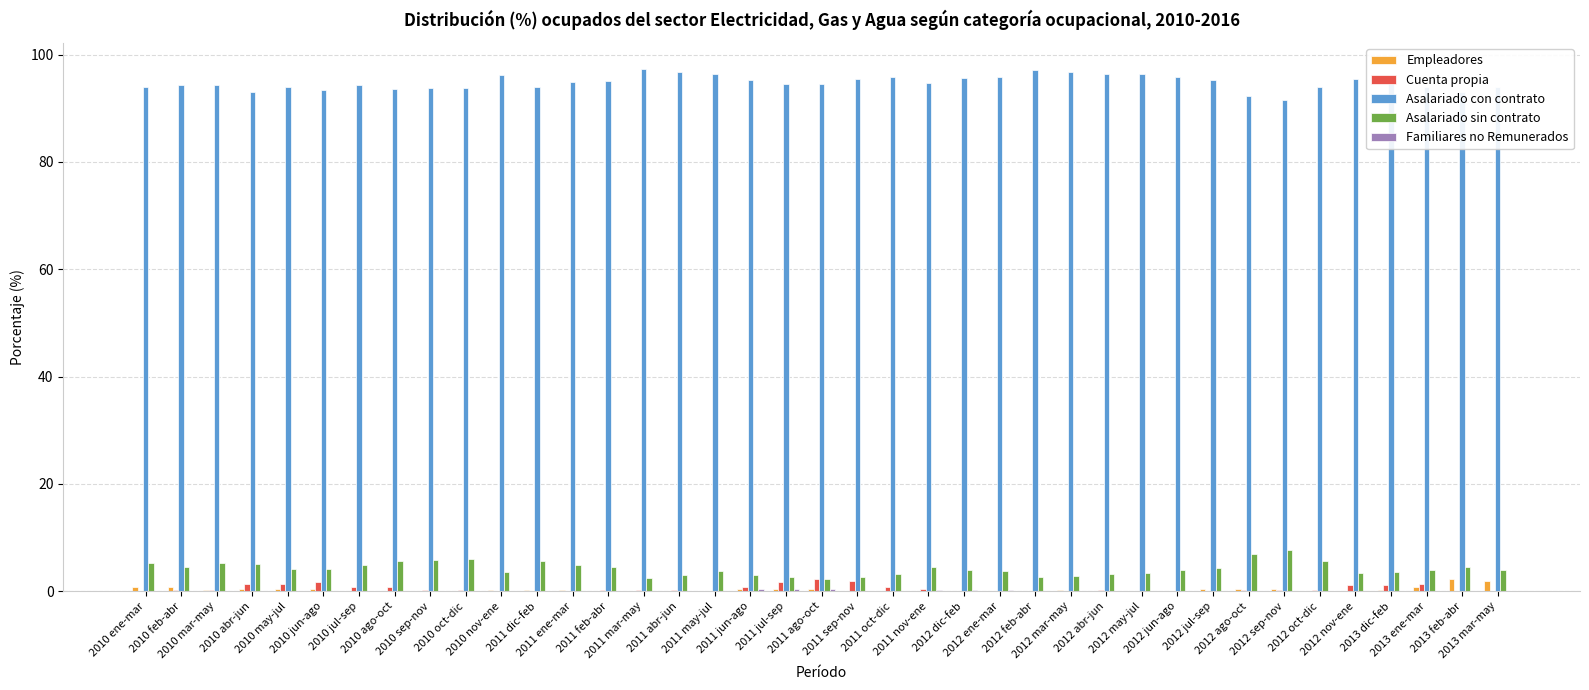

Which series has the largest total across all categories?

Asalariado con contrato